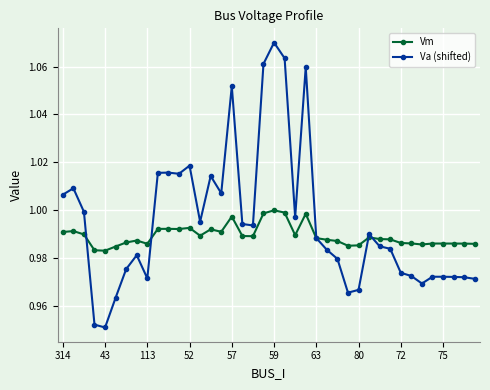

What are all the series names shown in the legend?

Vm, Va (shifted)